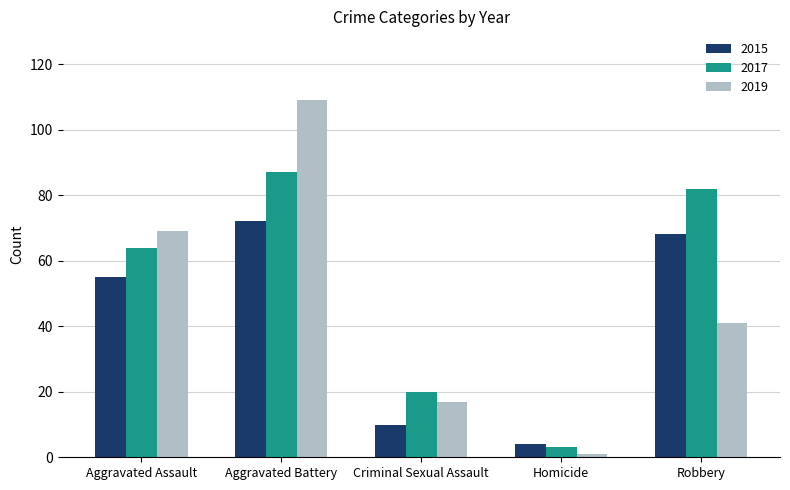

What is the total value across all series at Robbery?

191